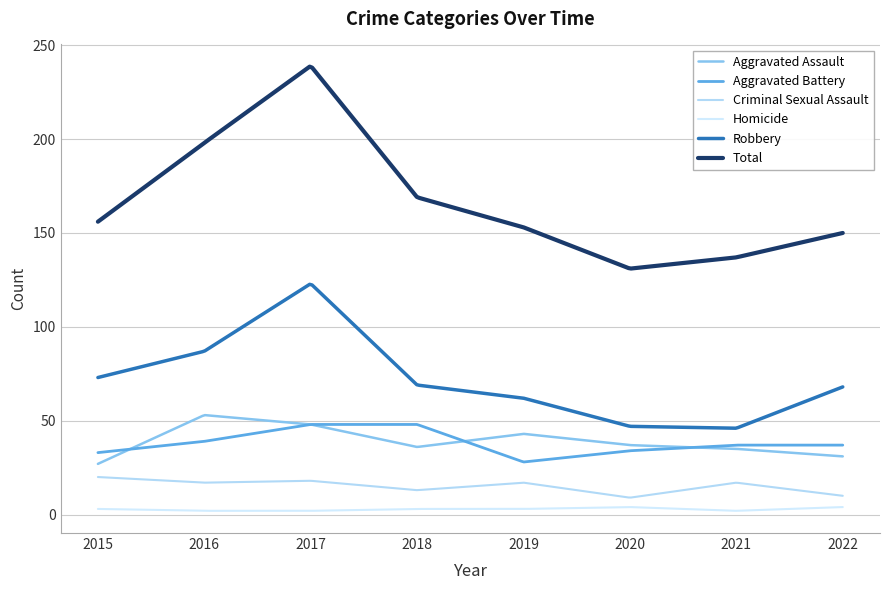

True or false: Total and Robbery cross at least once.

False